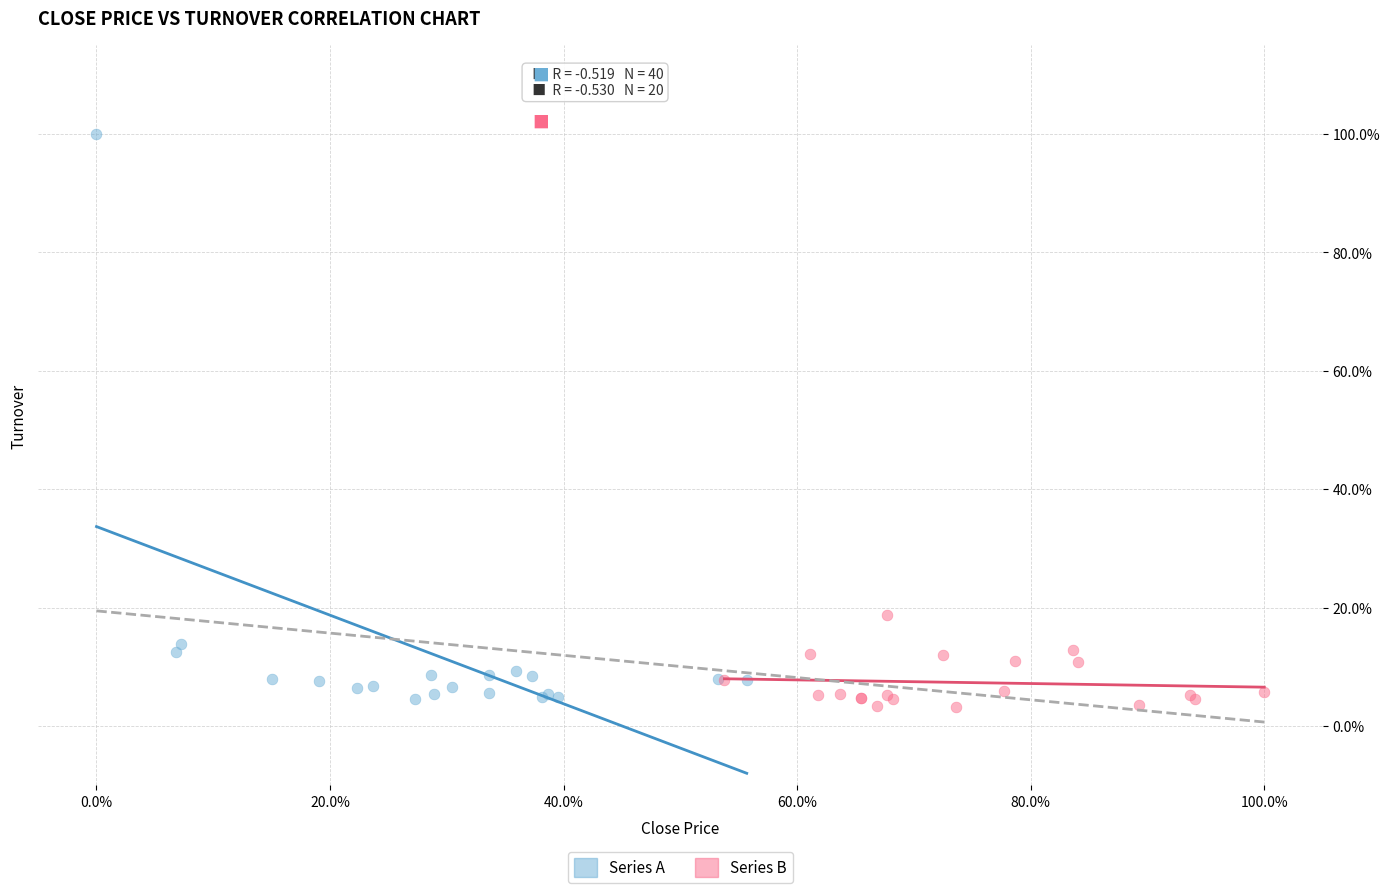

Which series contains the lowest Y value?

Series B